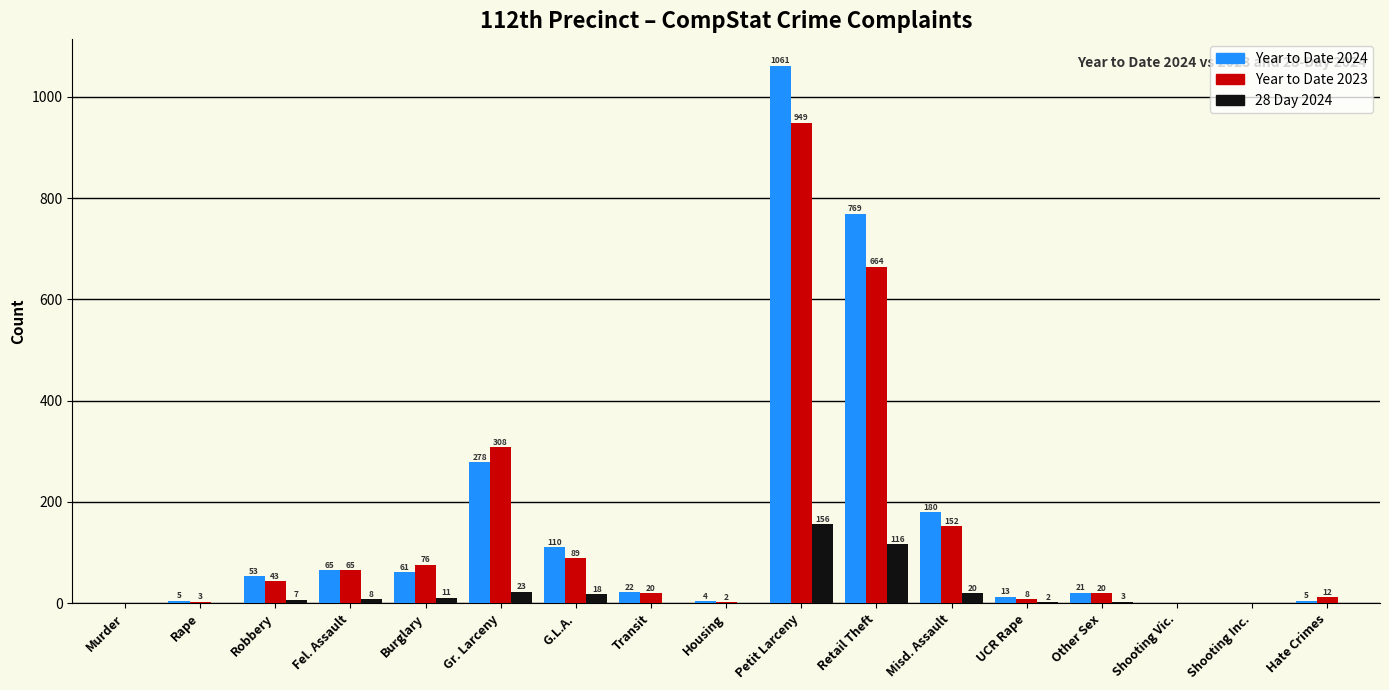

Reading left to right, transcribe all the data shown in this chart.

Year to Date 2024: Murder=0	Rape=5	Robbery=53	Fel. Assault=65	Burglary=61	Gr. Larceny=278	G.L.A.=110	Transit=22	Housing=4	Petit Larceny=1061	Retail Theft=769	Misd. Assault=180	UCR Rape=13	Other Sex=21	Shooting Vic.=0	Shooting Inc.=0	Hate Crimes=5
Year to Date 2023: Murder=0	Rape=3	Robbery=43	Fel. Assault=65	Burglary=76	Gr. Larceny=308	G.L.A.=89	Transit=20	Housing=2	Petit Larceny=949	Retail Theft=664	Misd. Assault=152	UCR Rape=8	Other Sex=20	Shooting Vic.=0	Shooting Inc.=0	Hate Crimes=12
28 Day 2024: Murder=0	Rape=0	Robbery=7	Fel. Assault=8	Burglary=11	Gr. Larceny=23	G.L.A.=18	Transit=0	Housing=0	Petit Larceny=156	Retail Theft=116	Misd. Assault=20	UCR Rape=2	Other Sex=3	Shooting Vic.=0	Shooting Inc.=0	Hate Crimes=0